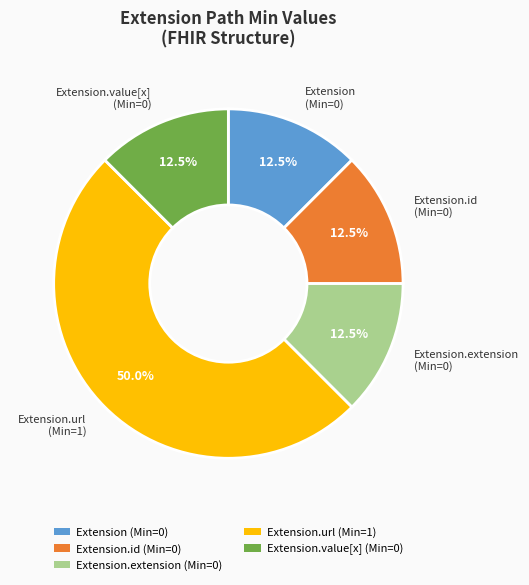

What is the smallest slice in the pie chart?

Extension